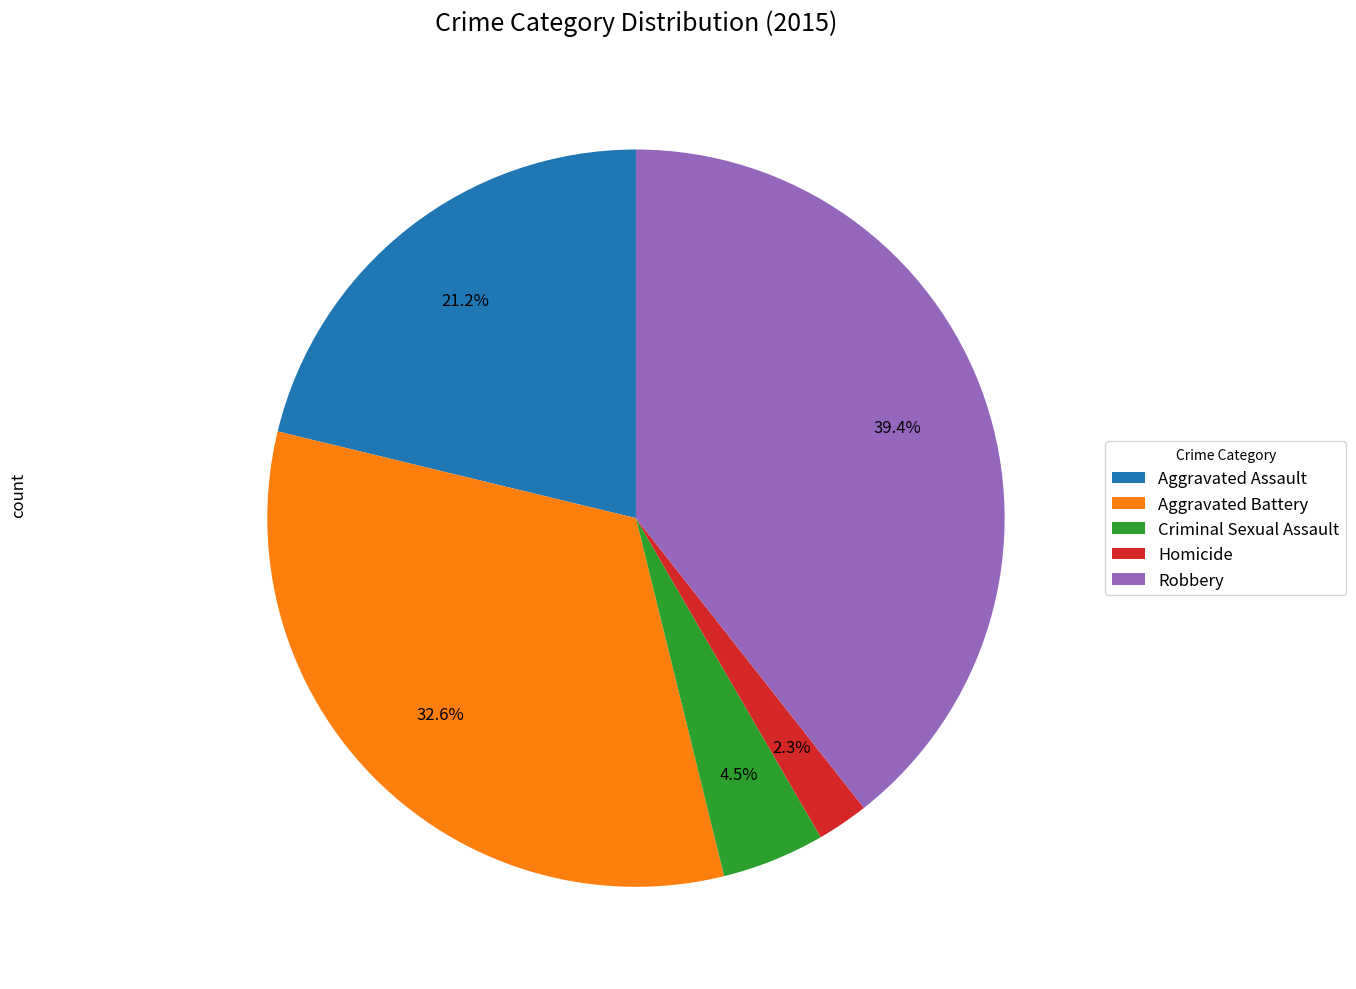

How many slices are in this pie chart?

5